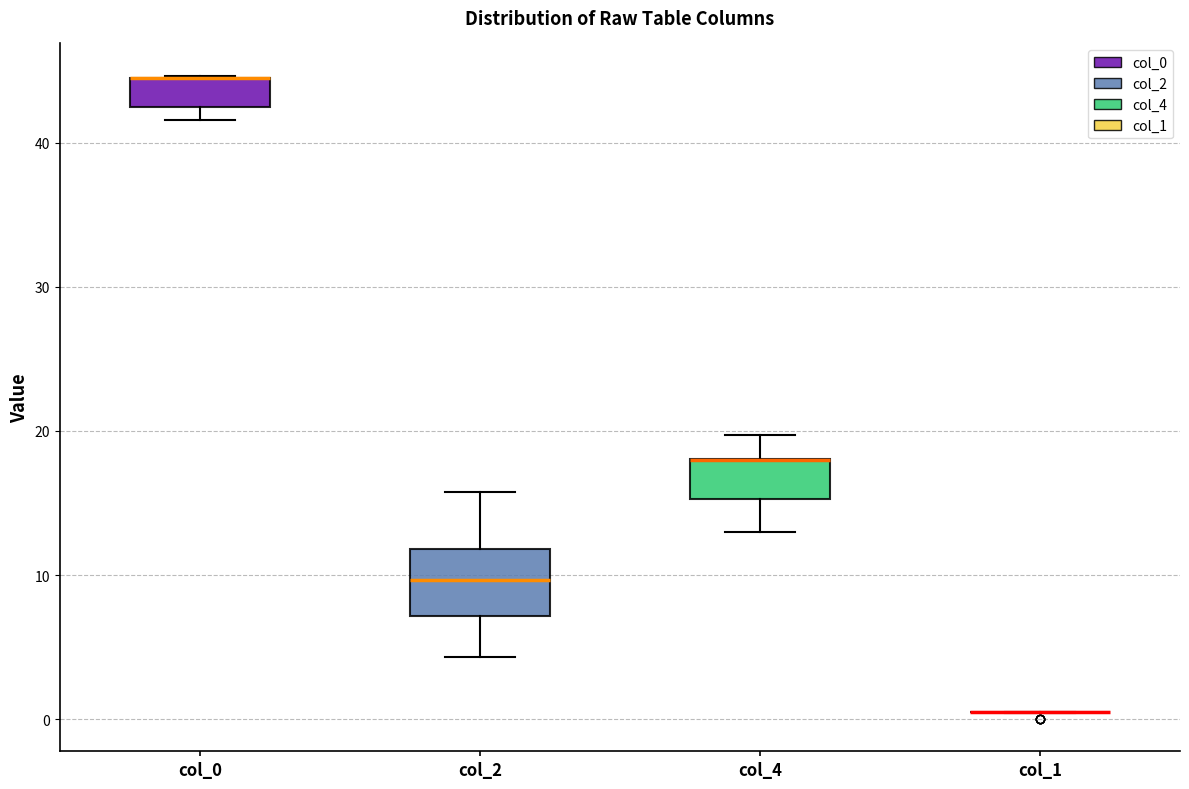

Where is the lower edge of the box for col_2 on the y-axis? The values are not printed on the chart, so give them approximately, as read against the axis.

7